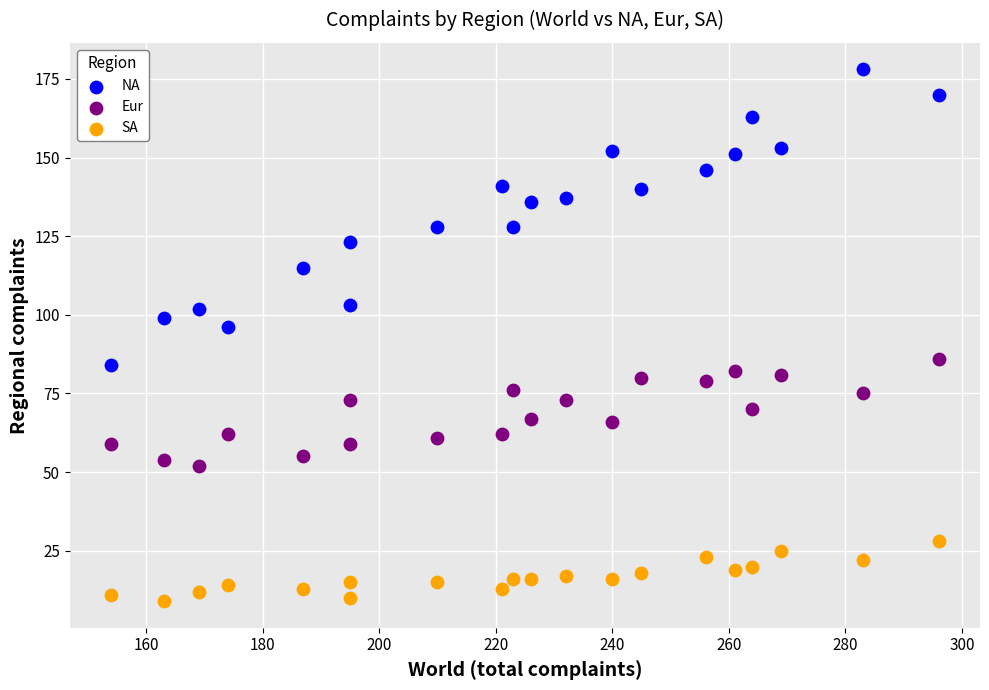

Across all data points, what is the range of Y values (max minus min)?

169